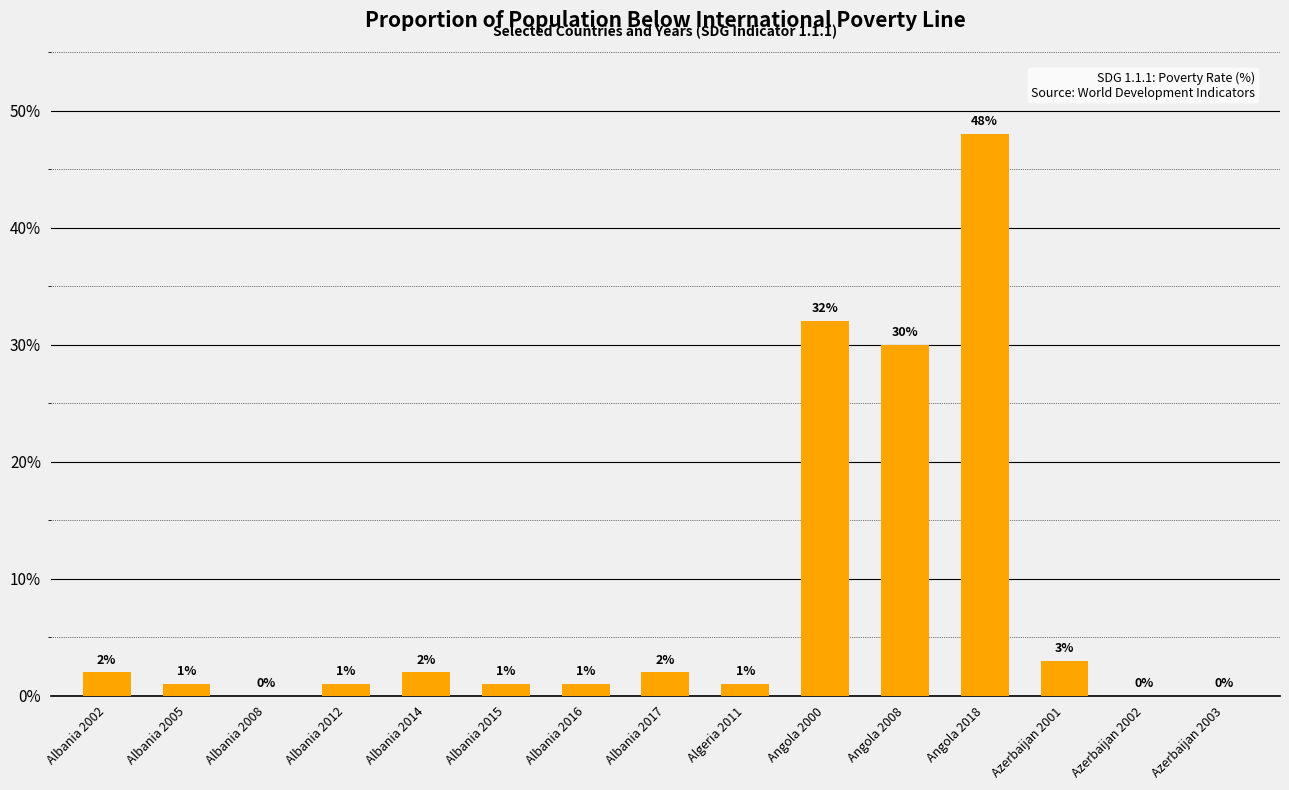

At which label does the data first exceed 1?

Albania 2002